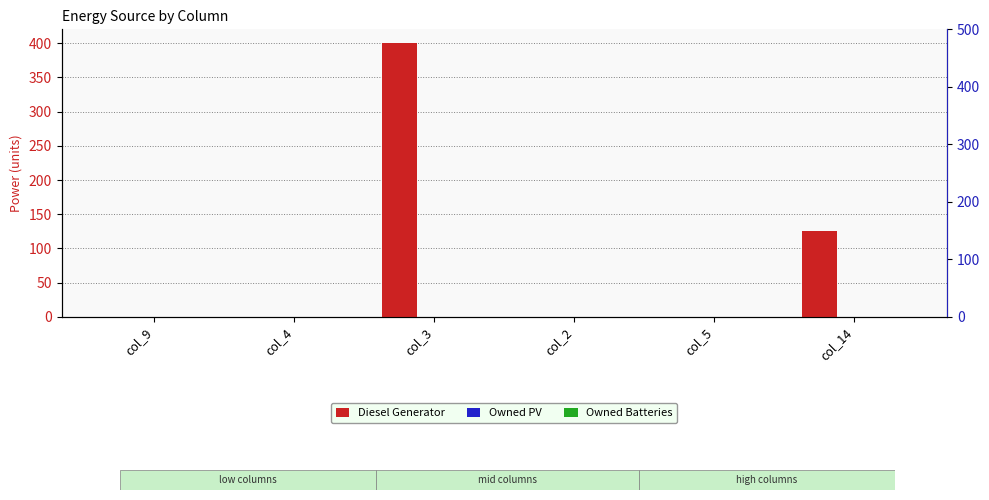

How many bars are there in total?

18